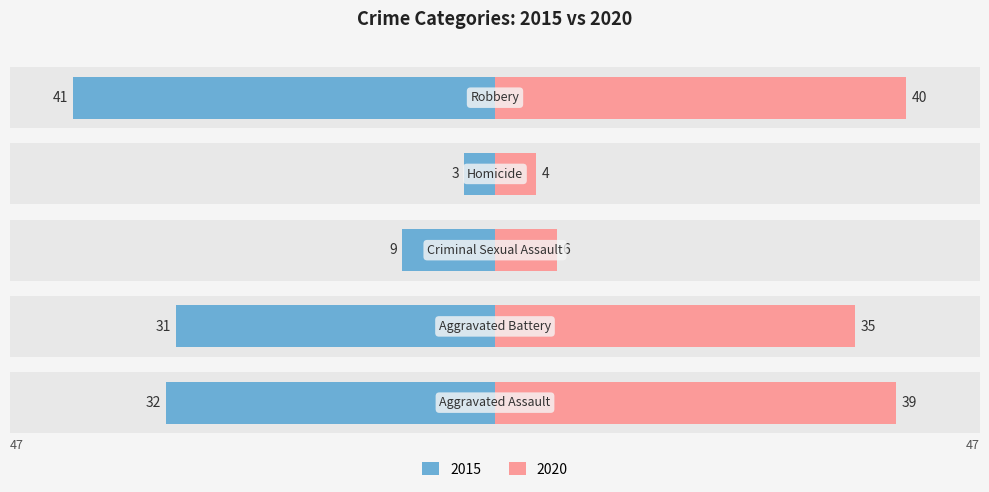

What is the label of the 3rd bar from the right?

Criminal Sexual Assault